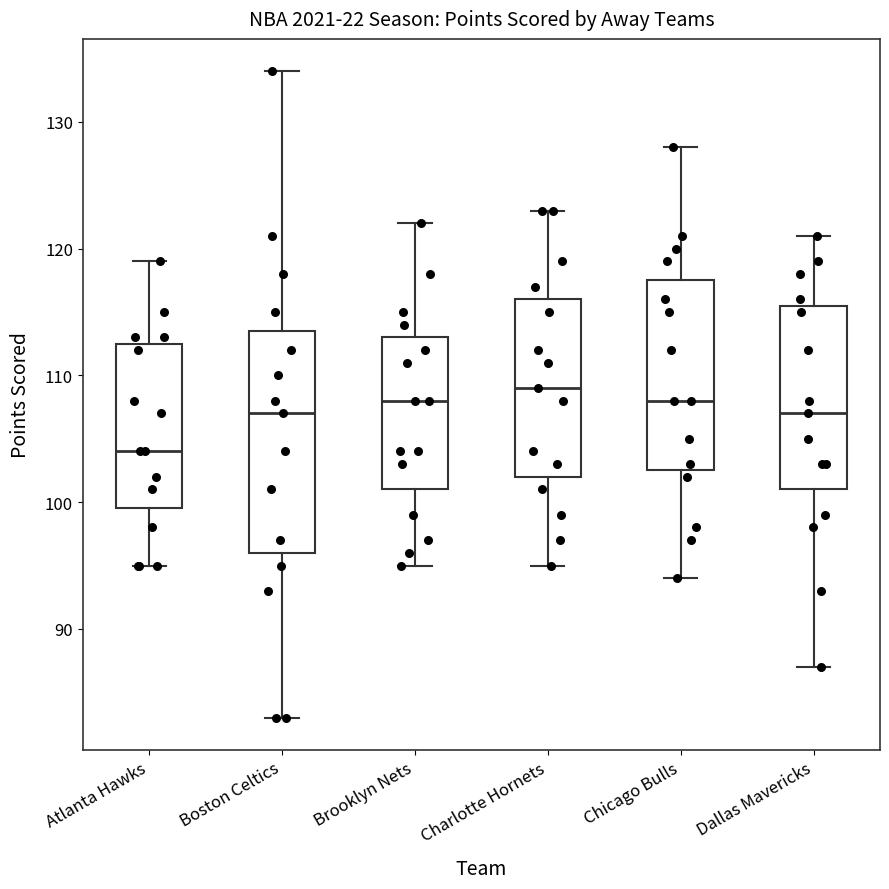

Reading left to right, transcribe this box plot: for each box, give where its median line is, the range the box spans, and where its two whiskers end, as read against the y-axis. The values are not printed on the chart, so give them approximately, as read against the axis.

Atlanta Hawks: median 104, box 100 to 113, whiskers 95 to 119
Boston Celtics: median 107, box 96 to 114, whiskers 83 to 134
Brooklyn Nets: median 108, box 101 to 113, whiskers 95 to 122
Charlotte Hornets: median 109, box 102 to 116, whiskers 95 to 123
Chicago Bulls: median 108, box 103 to 118, whiskers 94 to 128
Dallas Mavericks: median 107, box 101 to 116, whiskers 87 to 121